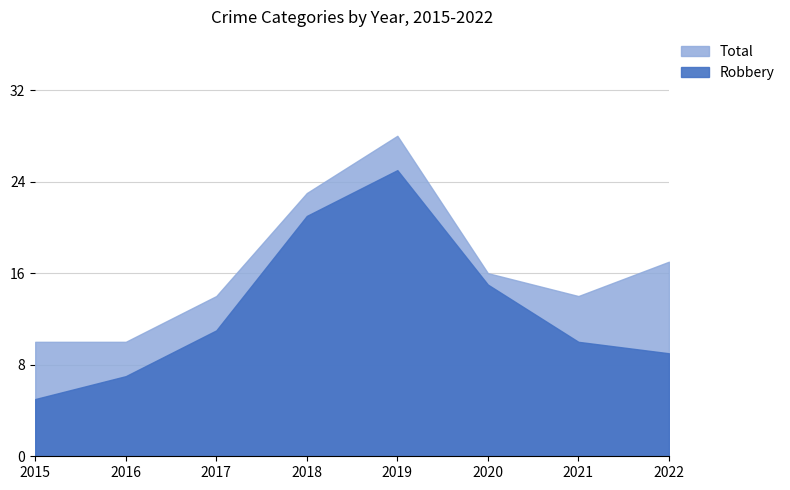

Where is Total nearest to the value 19?

2022